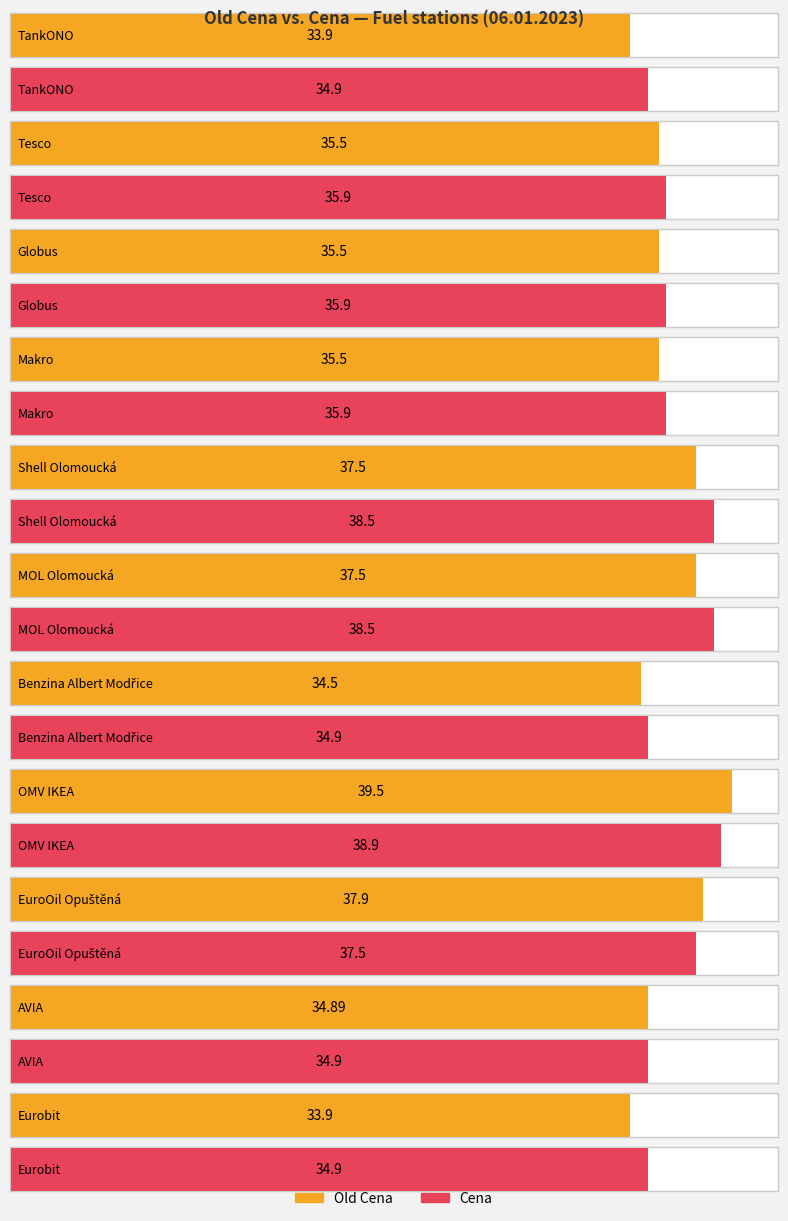

What are all the series names shown in the legend?

Old Cena, Cena